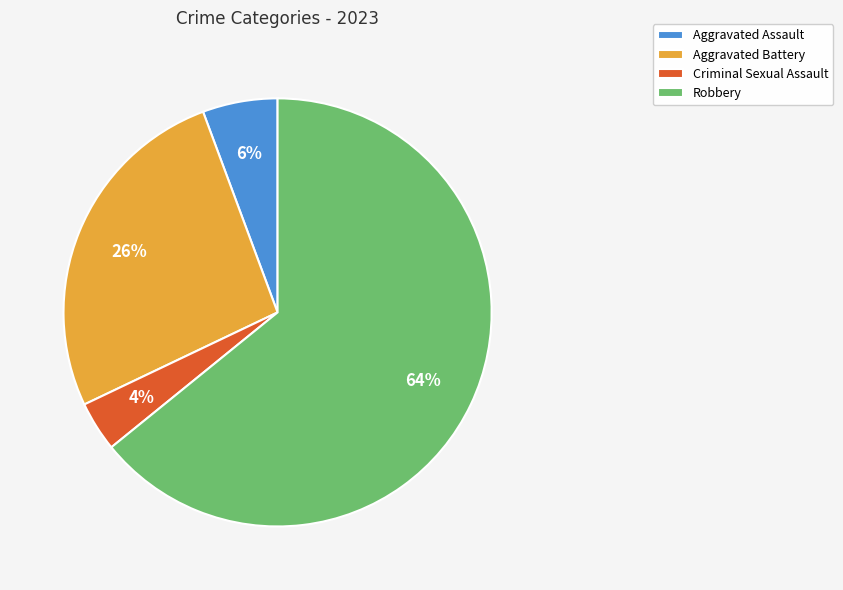

Does any single category account for the majority?

Yes